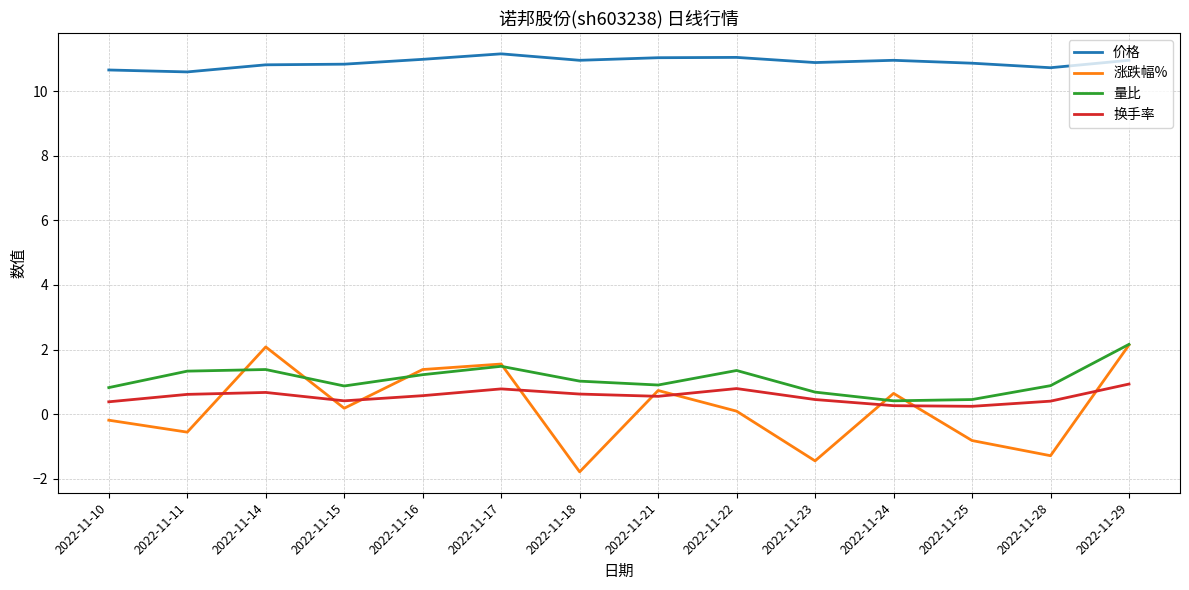

True or false: 价格 has a value of 10.7 at 2022-11-10.

True